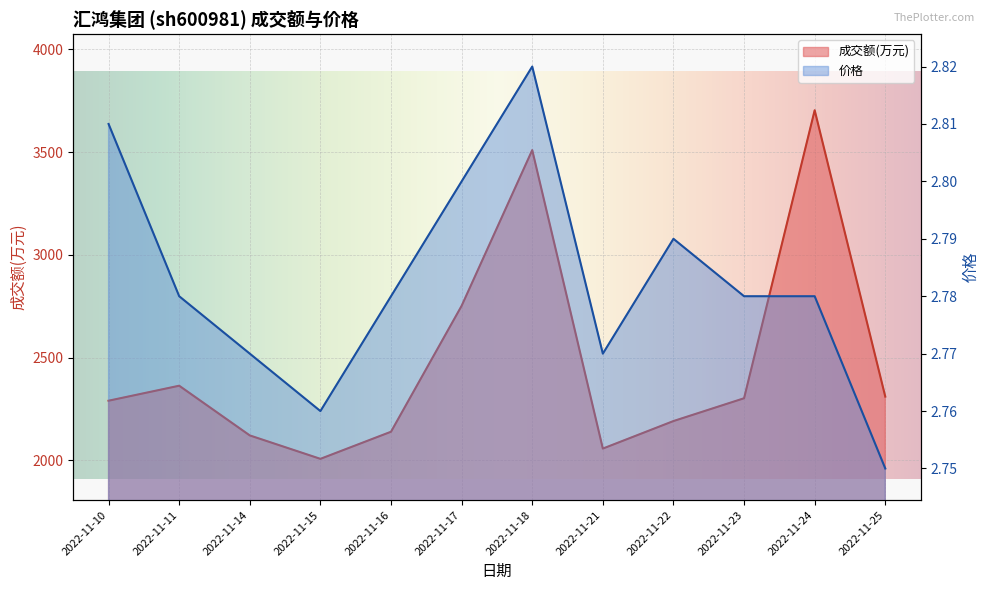

Reading right to left, list all the values displayed in this chart.

成交额(万元): 2022-11-25=2310.0	2022-11-24=3704.0	2022-11-23=2302.0	2022-11-22=2191.0	2022-11-21=2057.0	2022-11-18=3510.0	2022-11-17=2752.0	2022-11-16=2139.0	2022-11-15=2007.0	2022-11-14=2121.0	2022-11-11=2363.0	2022-11-10=2290.0
价格: 2022-11-25=2.8	2022-11-24=2.8	2022-11-23=2.8	2022-11-22=2.8	2022-11-21=2.8	2022-11-18=2.8	2022-11-17=2.8	2022-11-16=2.8	2022-11-15=2.8	2022-11-14=2.8	2022-11-11=2.8	2022-11-10=2.8